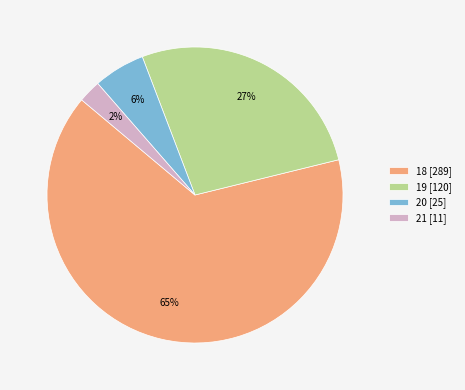

Which has a higher value, 21 [11] or 19 [120]?

19 [120]